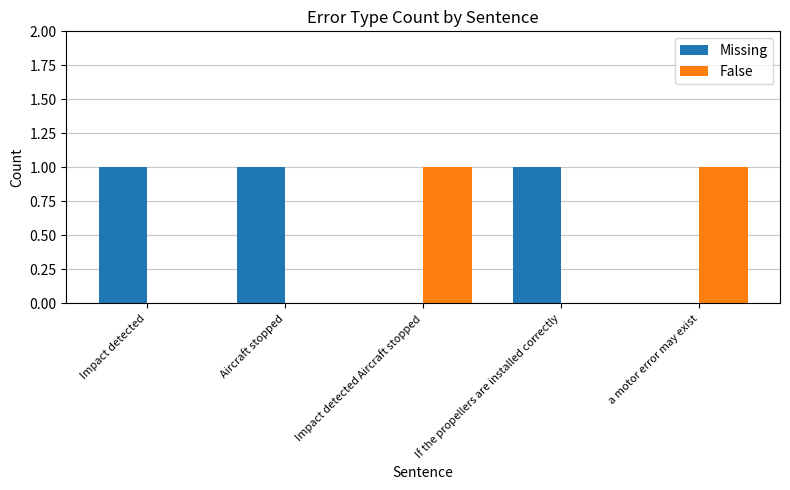

What is the sum of all Missing values?

3